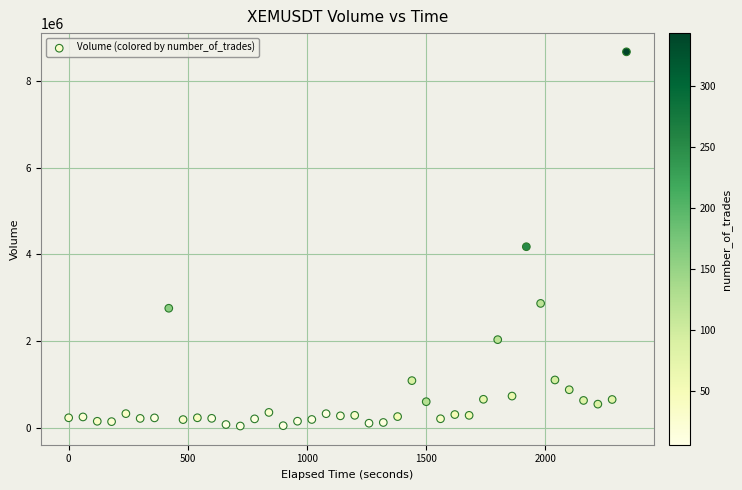

What is the range of Y values (max minus min)?

8617013